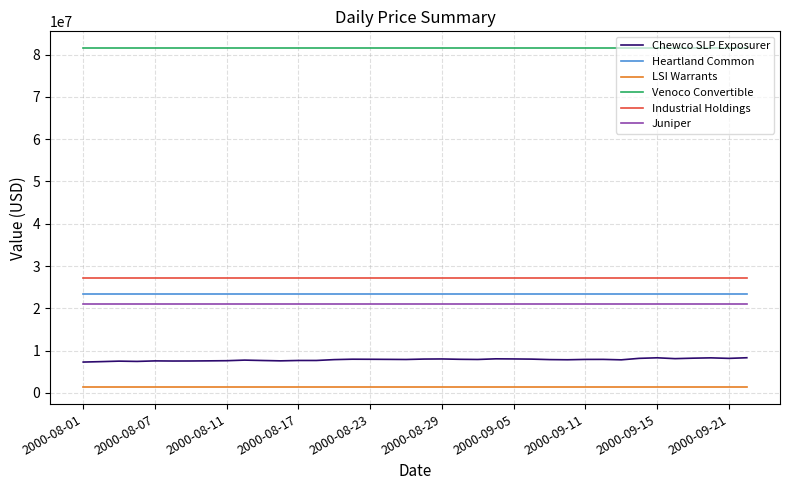

True or false: Venoco Convertible and Industrial Holdings cross at least once.

False